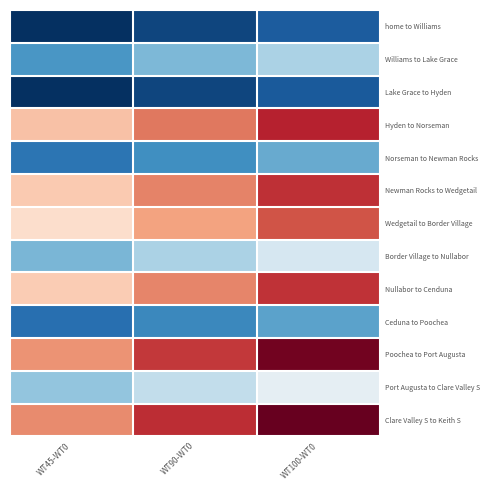

Reading right to left, list all the values displayed in this chart.

home to Williams: WT100-WT0=20.0	WT90-WT0=18.0	WT45-WT0=16.0
Williams to Lake Grace: WT100-WT0=33.0	WT90-WT0=29.7	WT45-WT0=26.4
Lake Grace to Hyden: WT100-WT0=19.8	WT90-WT0=17.8	WT45-WT0=15.8
Hyden to Norseman: WT100-WT0=60.4	WT90-WT0=54.4	WT45-WT0=48.3
Norseman to Newman Rocks: WT100-WT0=28.4	WT90-WT0=25.6	WT45-WT0=22.7
Newman Rocks to Wedgetail: WT100-WT0=59.4	WT90-WT0=53.5	WT45-WT0=47.5
Wedgetail to Border Village: WT100-WT0=56.8	WT90-WT0=51.1	WT45-WT0=45.4
Border Village to Nullabor: WT100-WT0=36.8	WT90-WT0=33.1	WT45-WT0=29.4
Nullabor to Cenduna: WT100-WT0=59.2	WT90-WT0=53.3	WT45-WT0=47.4
Ceduna to Poochea: WT100-WT0=27.6	WT90-WT0=24.8	WT45-WT0=22.1
Poochea to Port Augusta: WT100-WT0=65.4	WT90-WT0=58.9	WT45-WT0=52.3
Port Augusta to Clare Valley S: WT100-WT0=38.8	WT90-WT0=34.9	WT45-WT0=31.0
Clare Valley S to Keith S: WT100-WT0=66.2	WT90-WT0=59.6	WT45-WT0=53.0